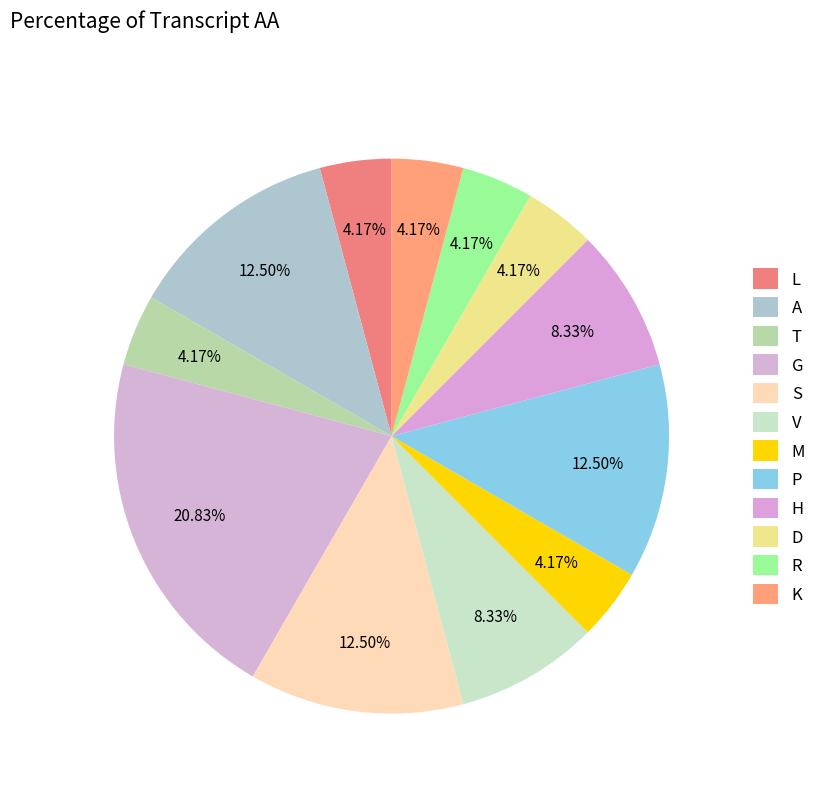

How many slices are in this pie chart?

12